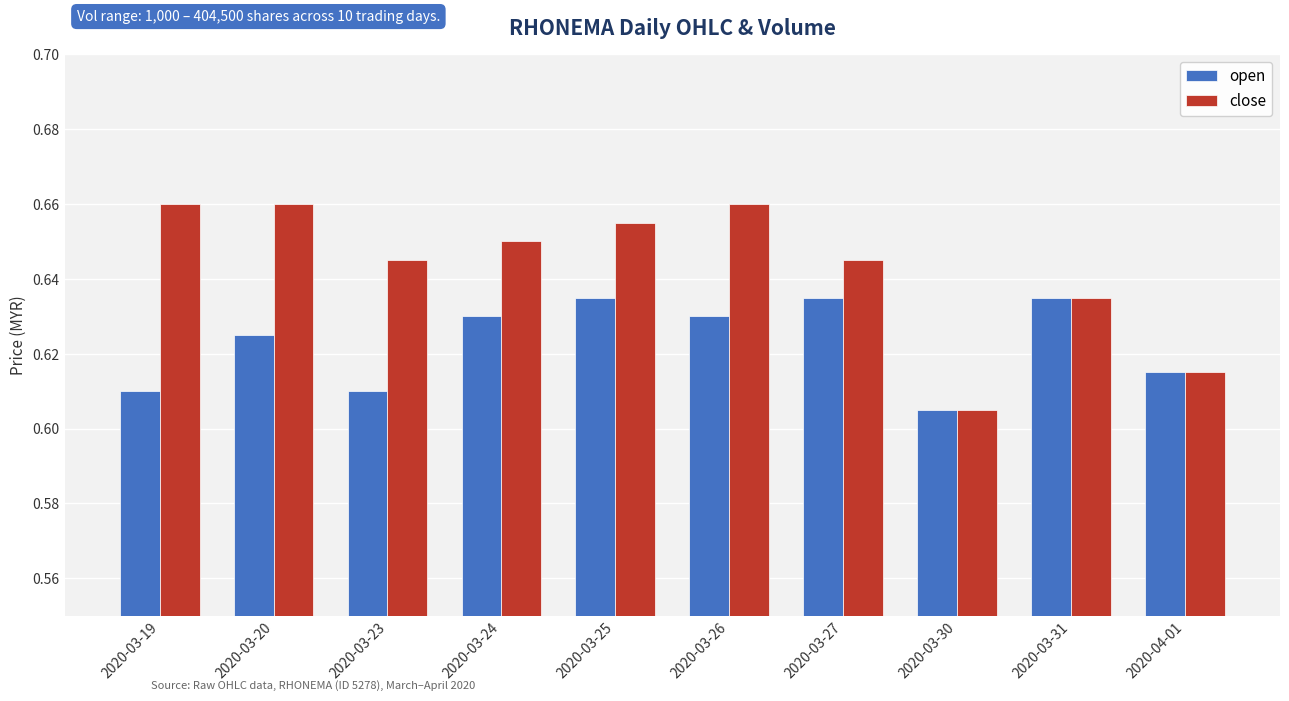

Rank the series by their maximum value, from highest to lowest.

close, open